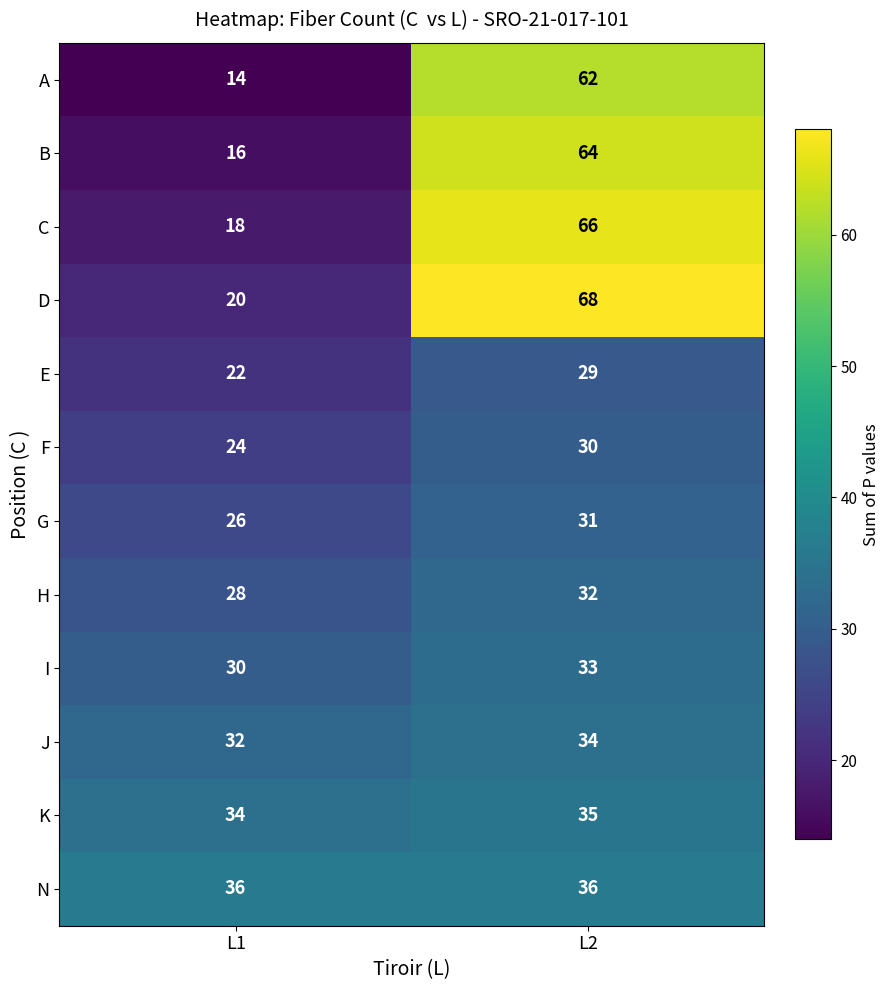

Reading right to left, list all the values displayed in this chart.

A: 62	14
B: 64	16
C: 66	18
D: 68	20
E: 29	22
F: 30	24
G: 31	26
H: 32	28
I: 33	30
J: 34	32
K: 35	34
N: 36	36